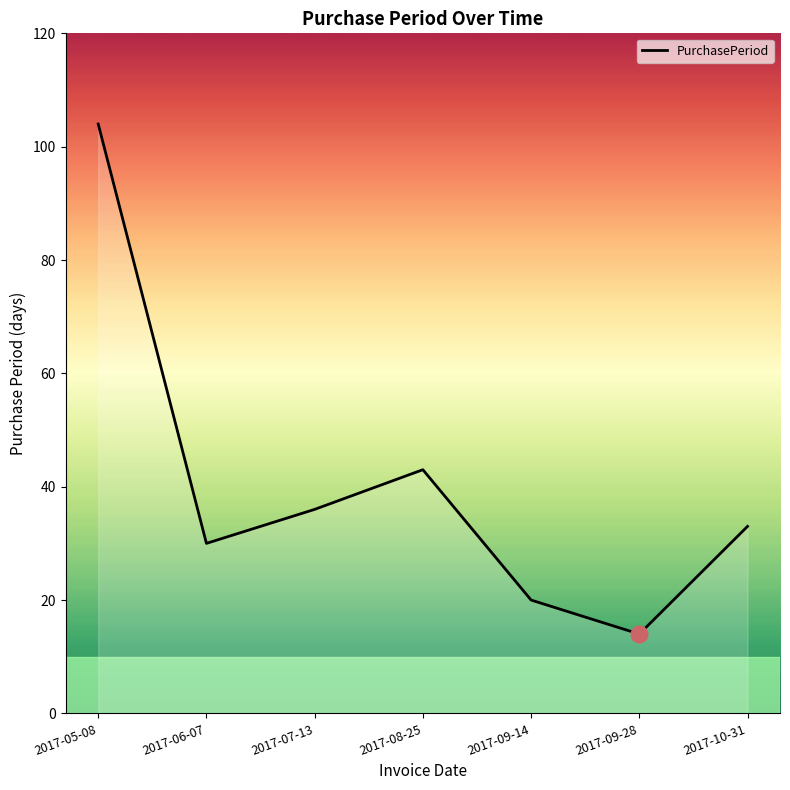

Where does the data first go above 33?

2017-05-08